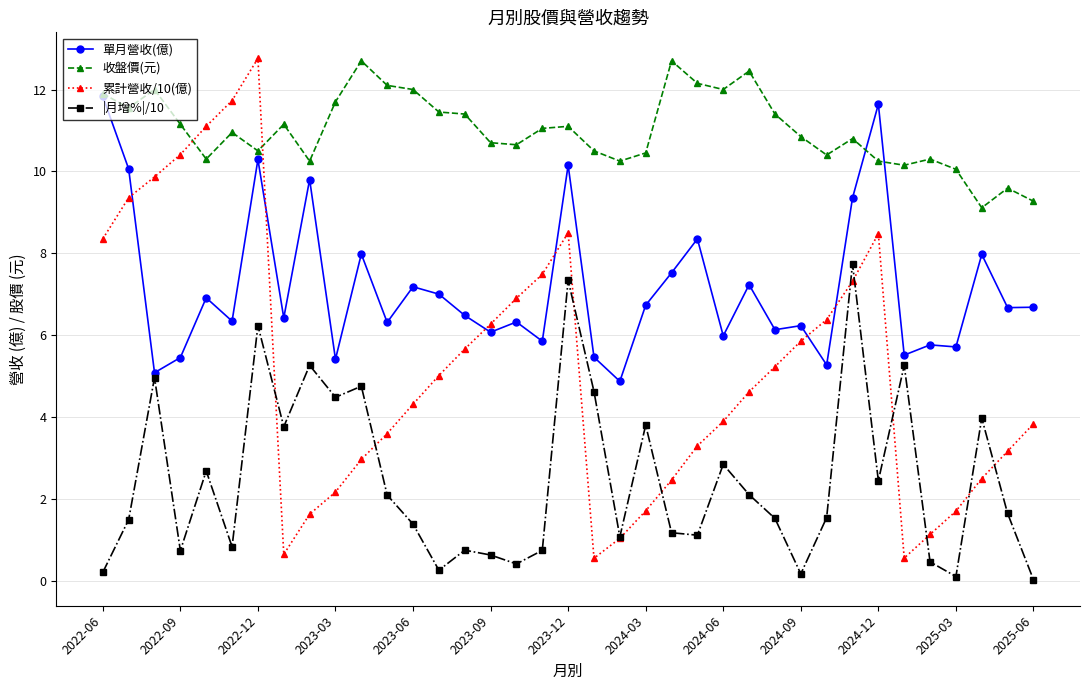

Which series has the largest total across all categories?

收盤價(元)